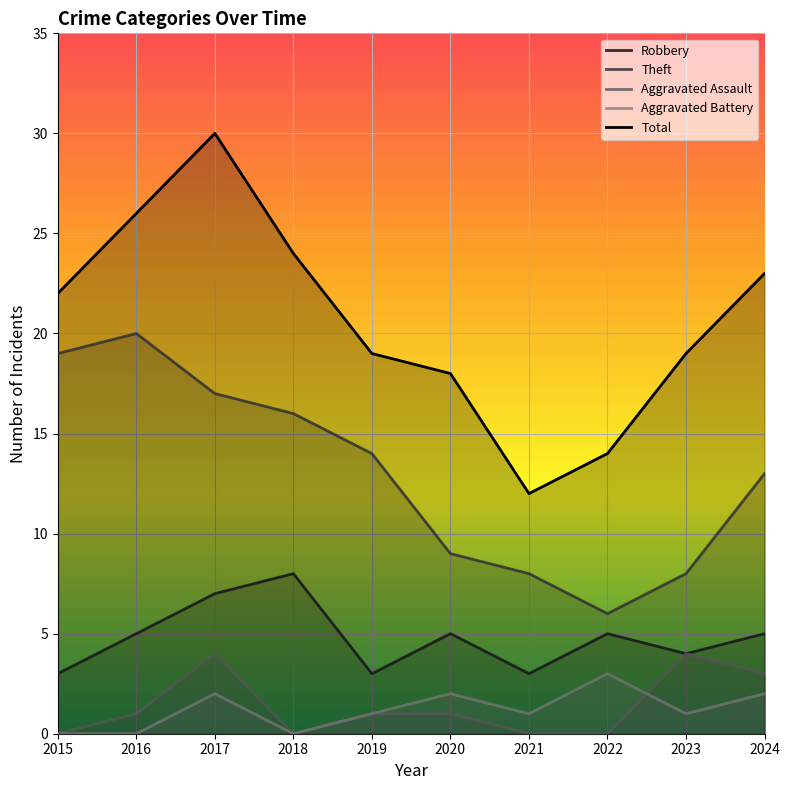

What is the total value across all series at 2016?

52